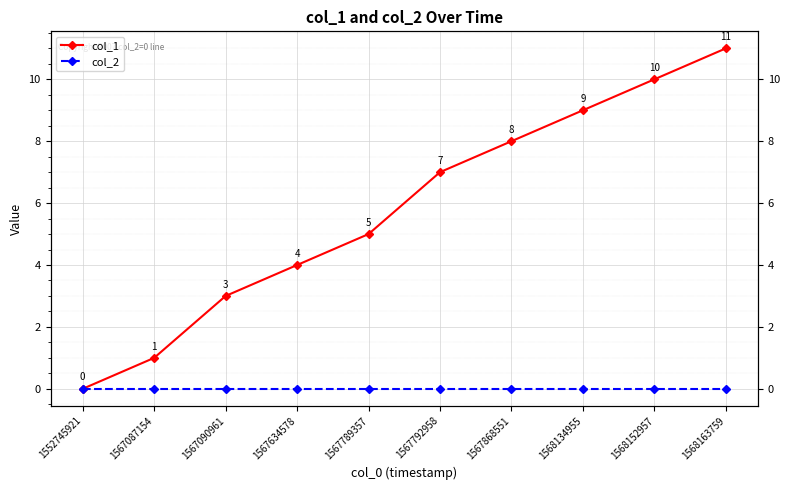

Reading left to right, list all the values displayed in this chart.

col_1: 1552745921=0	1567087154=1	1567090961=3	1567634578=4	1567789357=5	1567792958=7	1567868551=8	1568134955=9	1568152957=10	1568163759=11
col_2: 1552745921=0	1567087154=0	1567090961=0	1567634578=0	1567789357=0	1567792958=0	1567868551=0	1568134955=0	1568152957=0	1568163759=0